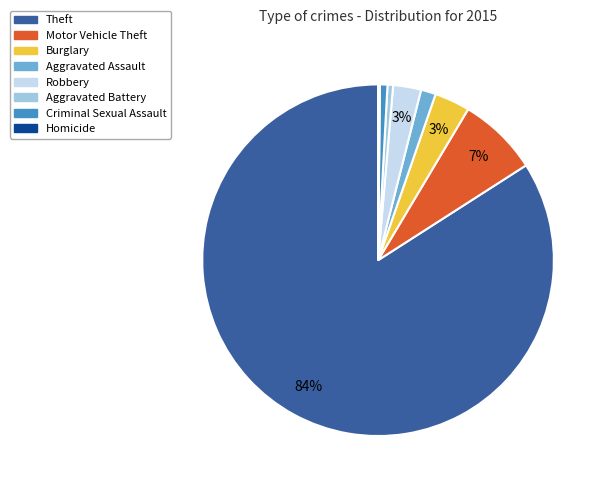

Which has a higher value, Criminal Sexual Assault or Theft?

Theft